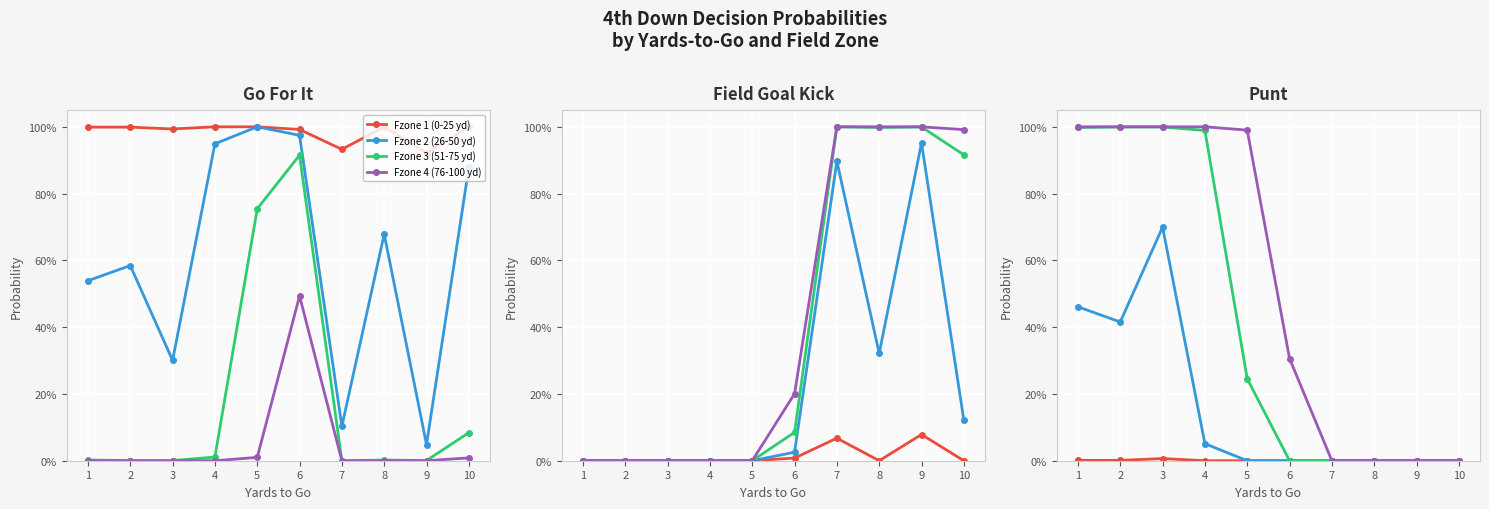

Reading left to right, extract all data points from this chart.

Fzone 1 (0-25 yd): 0.0	0.0	0.0	0.0	0.0	0.0	0.0	0.0	0.0	0.0
Fzone 2 (26-50 yd): 0.5	0.4	0.7	0.1	0.0	0.0	0.0	0.0	0.0	0.0
Fzone 3 (51-75 yd): 1.0	1.0	1.0	1.0	0.2	0.0	0.0	0.0	0.0	0.0
Fzone 4 (76-100 yd): 1.0	1.0	1.0	1.0	1.0	0.3	0.0	0.0	0.0	0.0